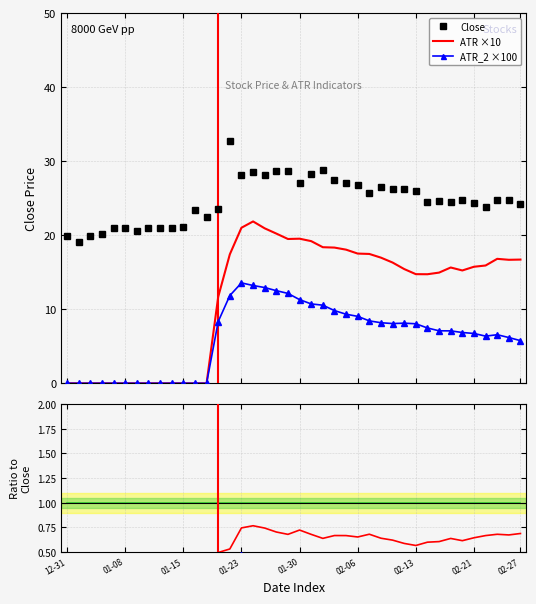

True or false: ATR_2 ×100 has a value of 1.5 at 38.

False